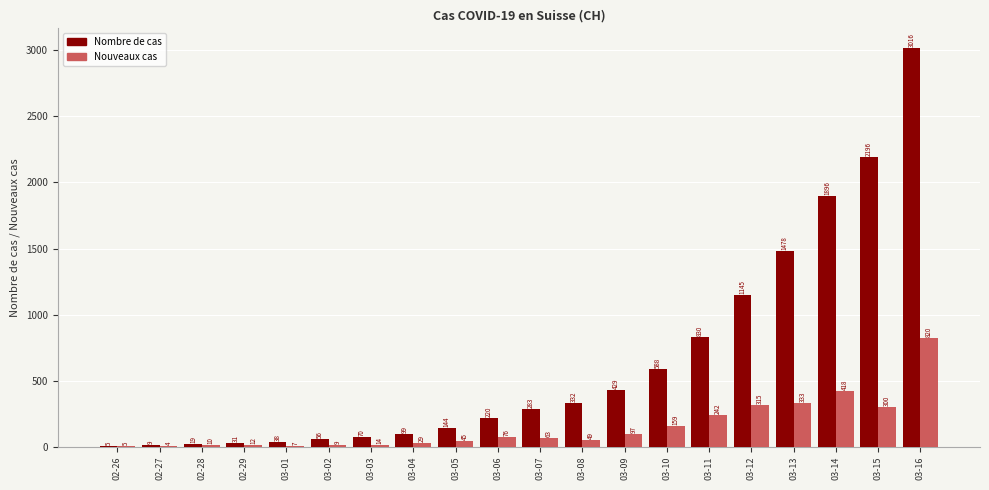

What are all the series names shown in the legend?

Nombre de cas, Nouveaux cas